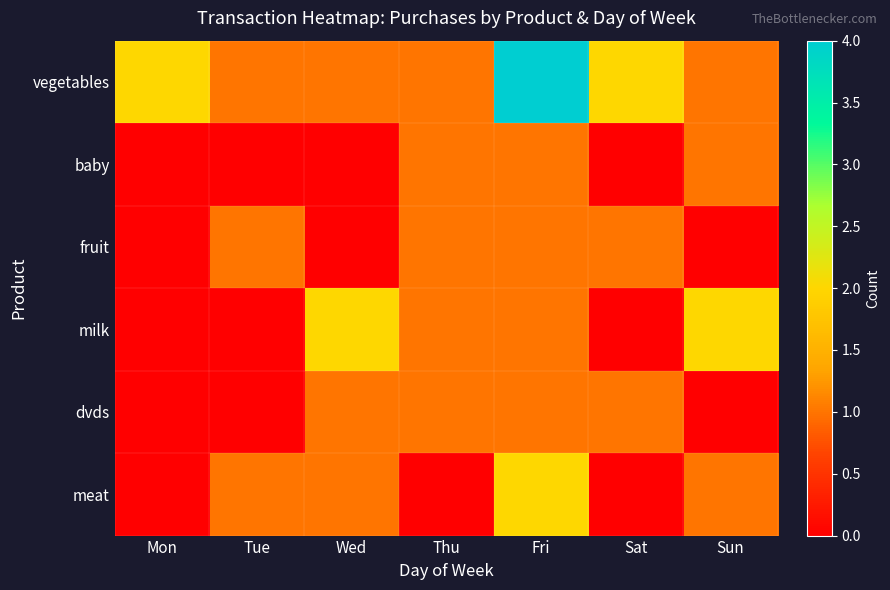

At which category is the sum across all series the highest?

Fri